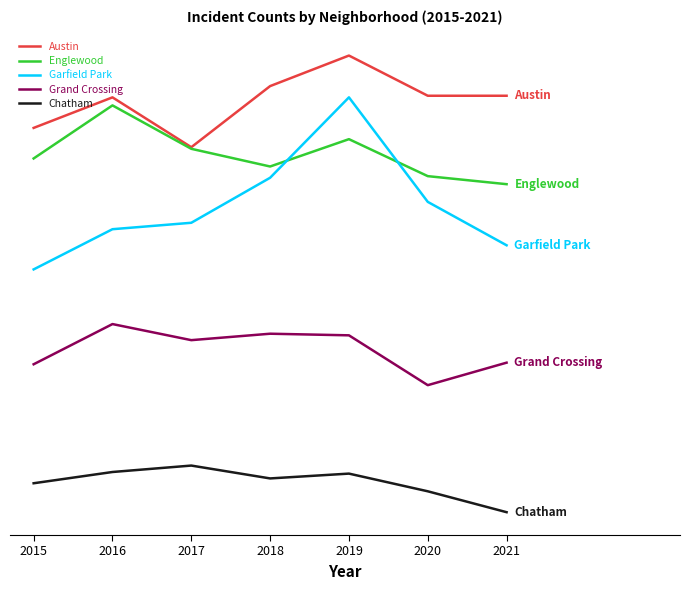

Which series changed the most between 2016 and 2020?

Englewood